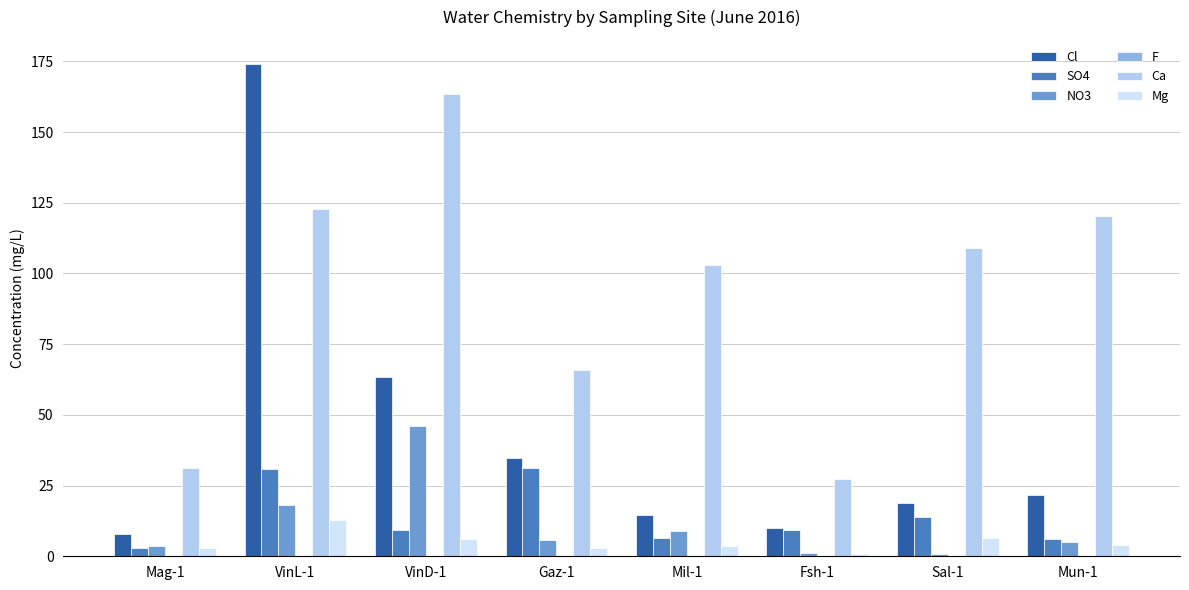

Does the chart contain stacked bars?

No